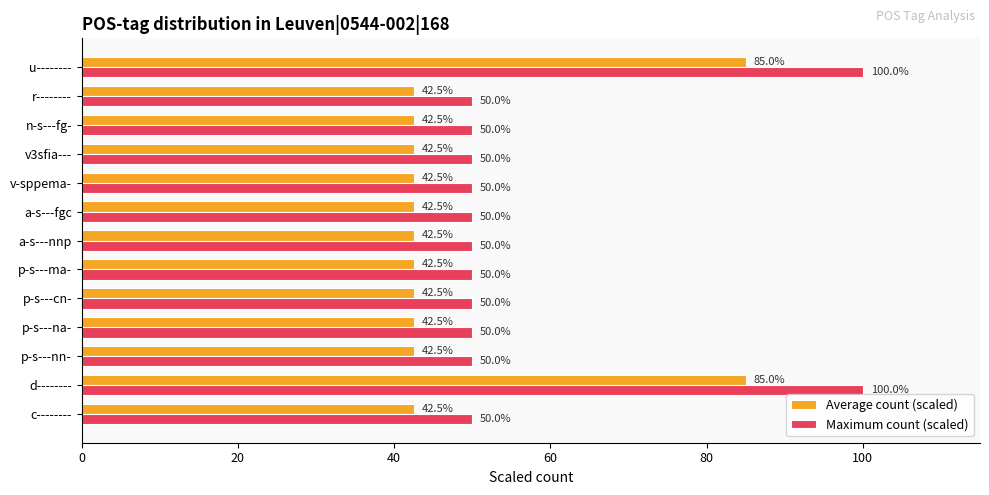

Is the value of Maximum count (scaled) at a-s---fgc greater than the value of Average count (scaled) at u--------?

No